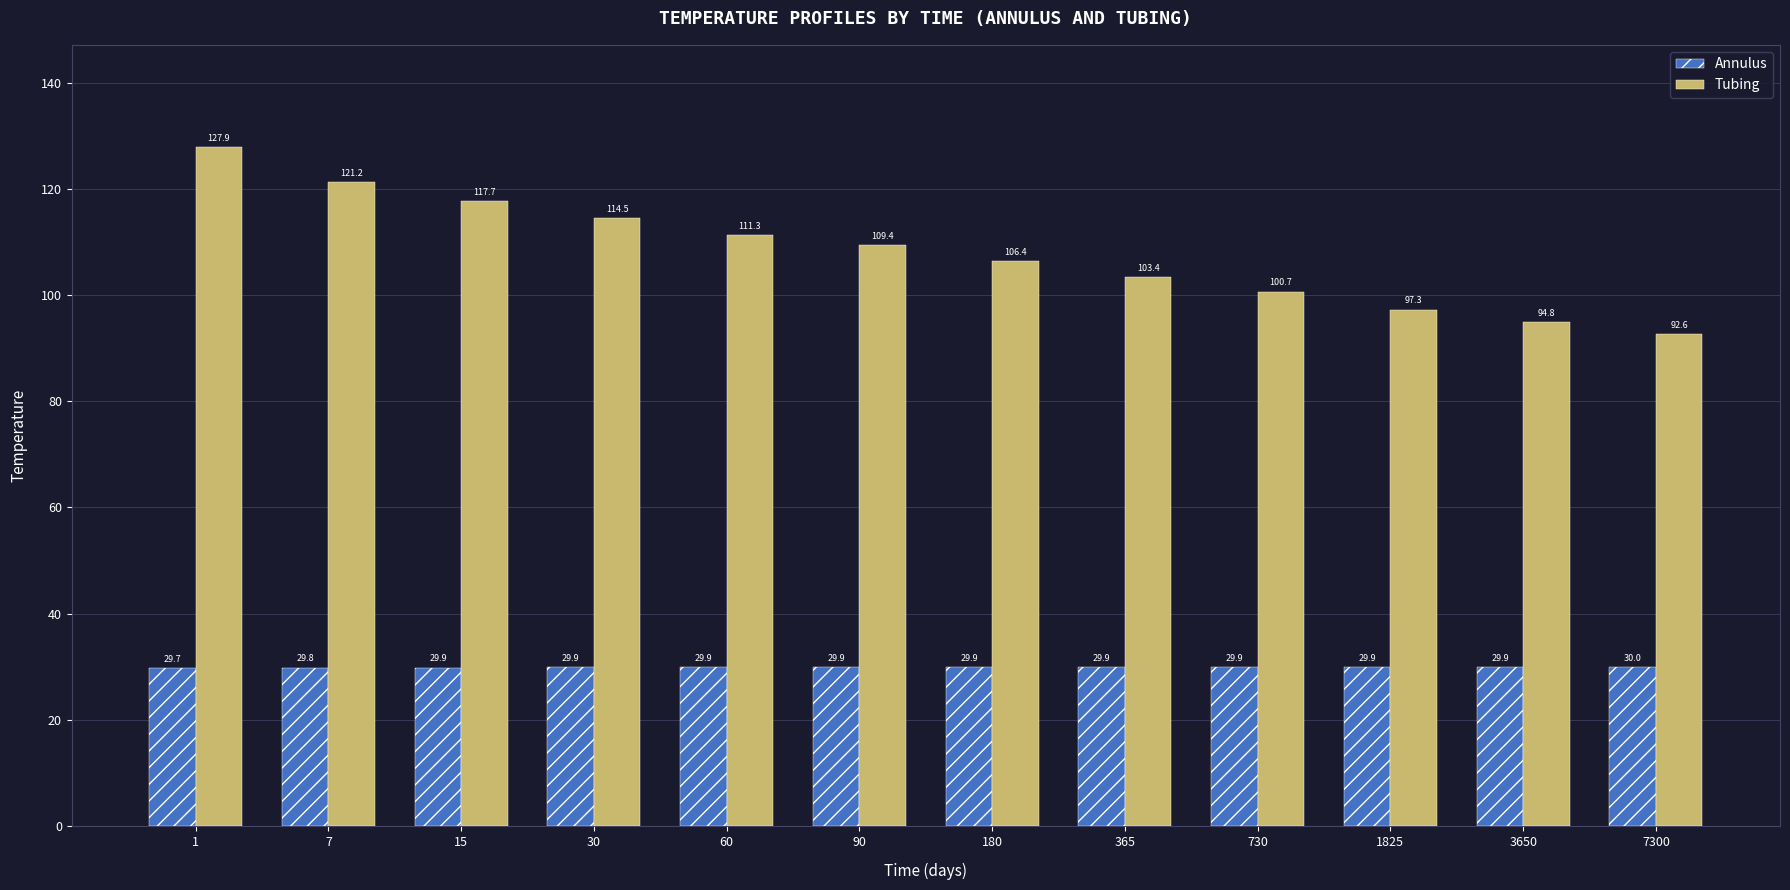

Is it true that Tubing equals 68.0 at 90?

False